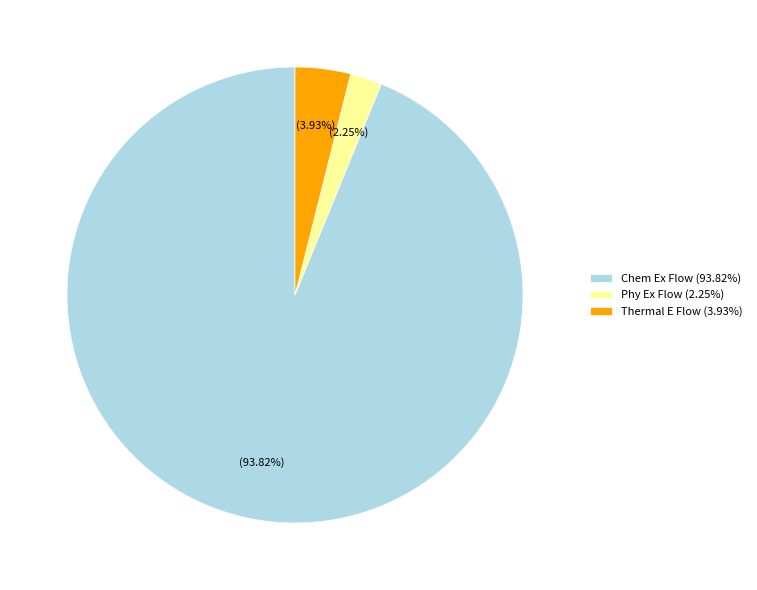

Between Thermal E Flow (3.93%) and Phy Ex Flow (2.25%), which is larger?

Thermal E Flow (3.93%)